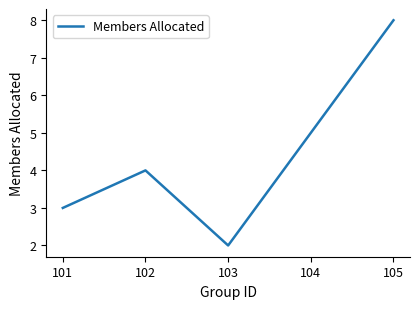

What is the change in value from 103 to 105?

+6